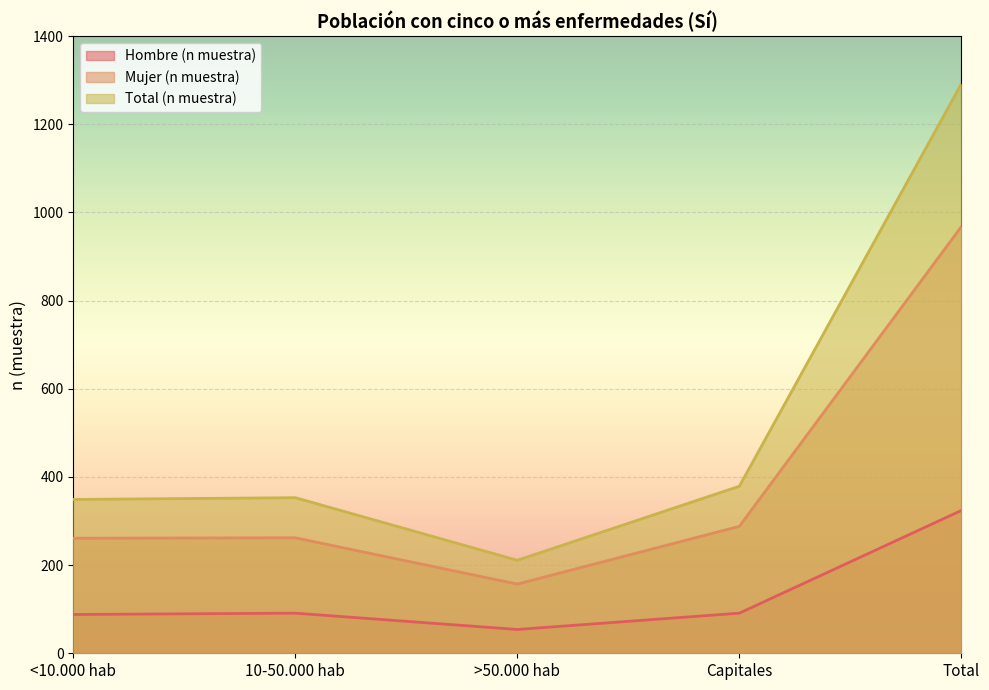

How many lines are shown in the chart?

3